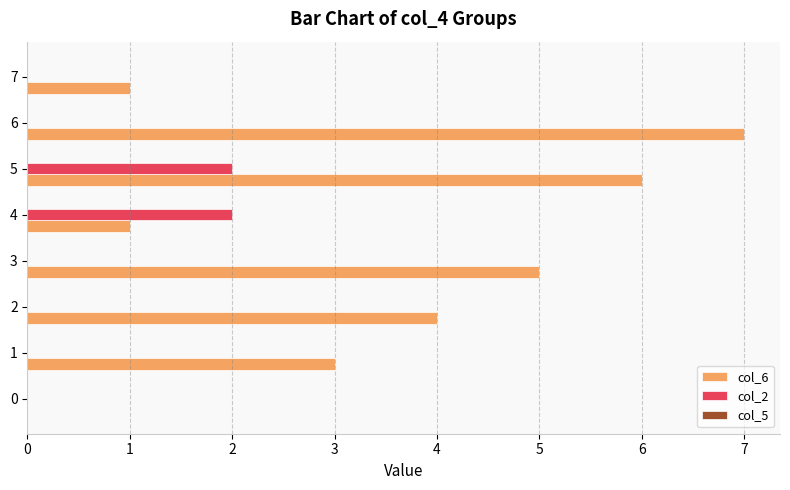

Is it true that col_6 equals 6 at 5?

True